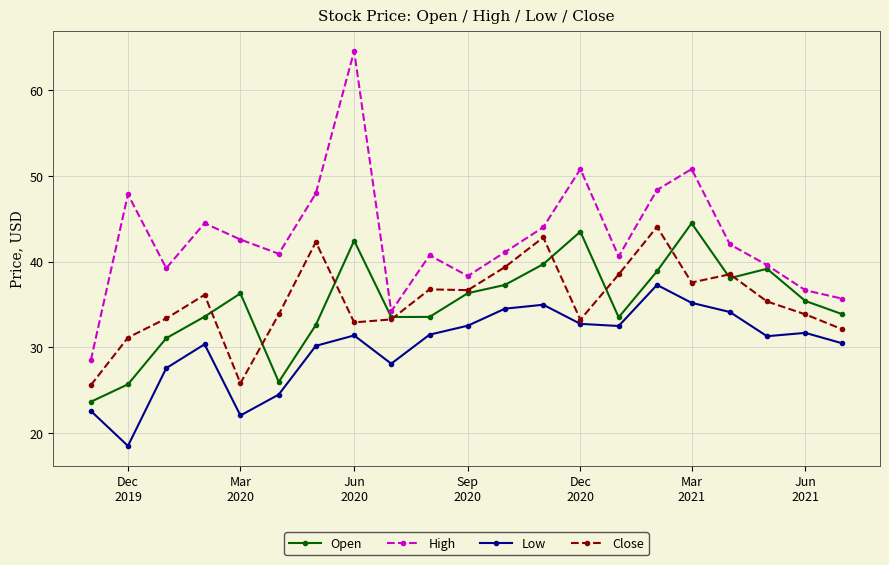

True or false: Open and Close cross at least once.

True